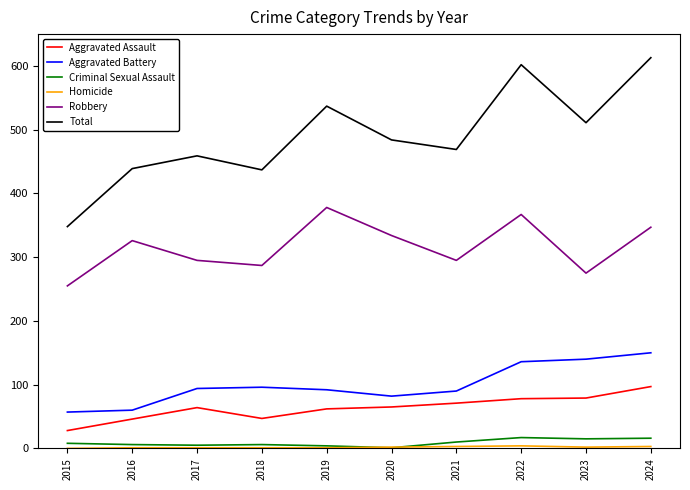

True or false: Aggravated Battery and Aggravated Assault intersect in this chart.

False